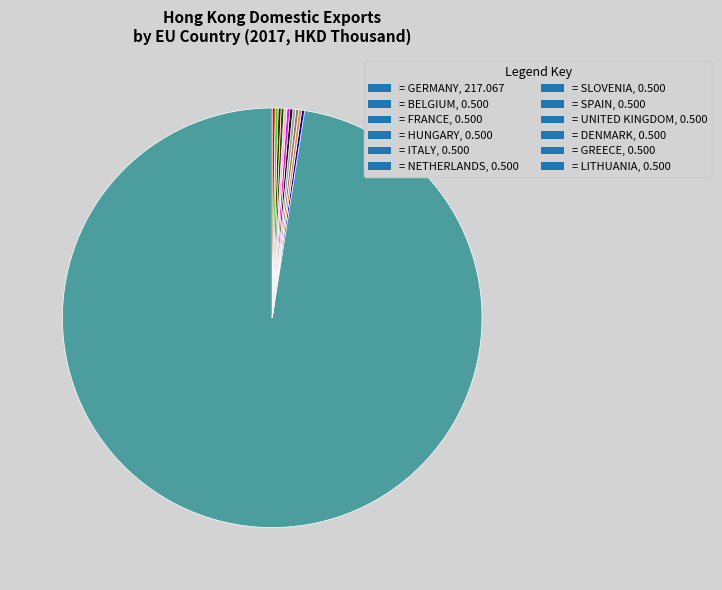

Is there a majority slice in this chart?

Yes